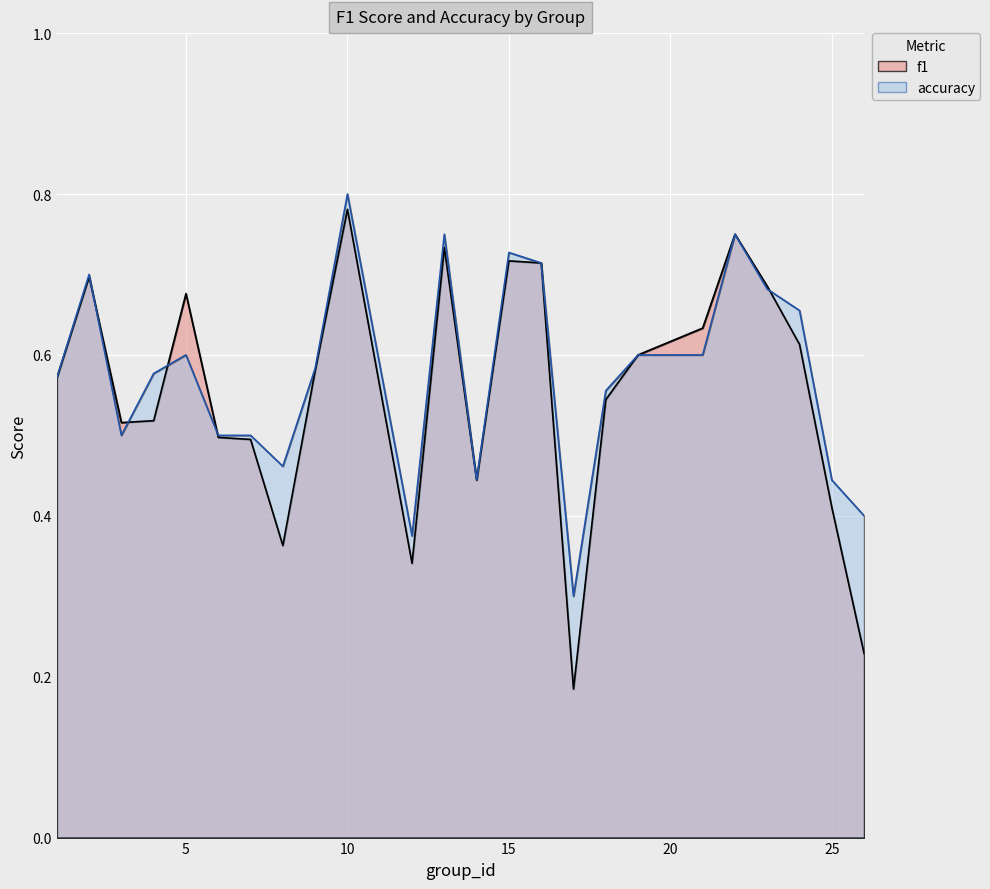

What is the total value across all series at 1?

1.1